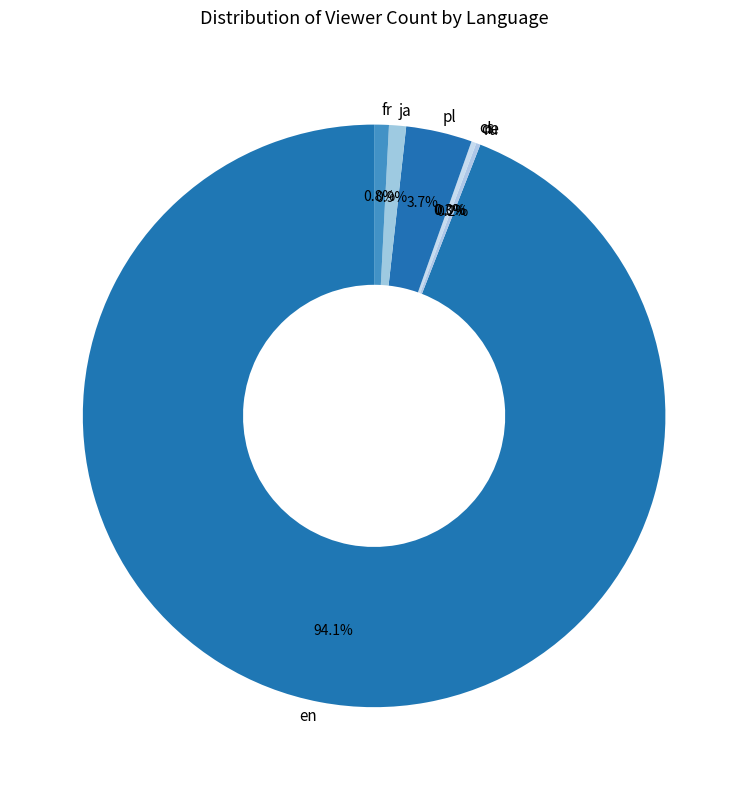

Which category accounts for the majority?

en